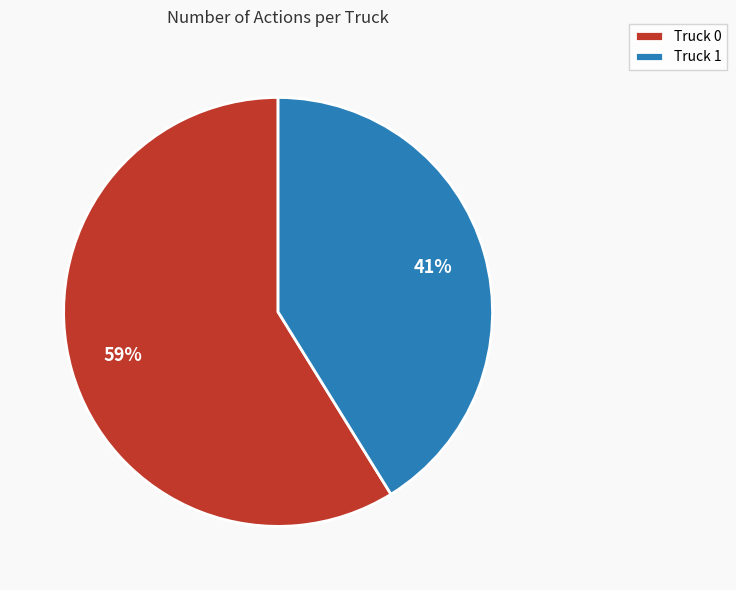

What is the largest slice in the pie chart?

Truck 0